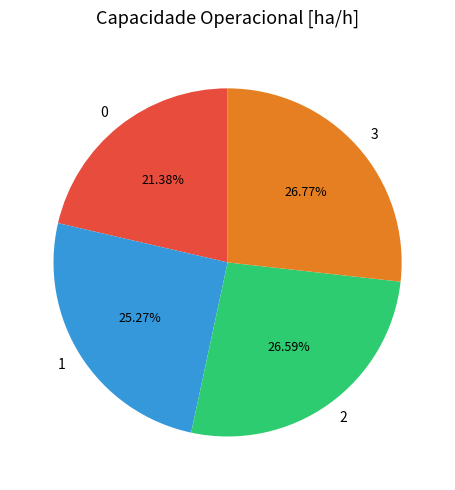

Between 0 and 2, which is larger?

2